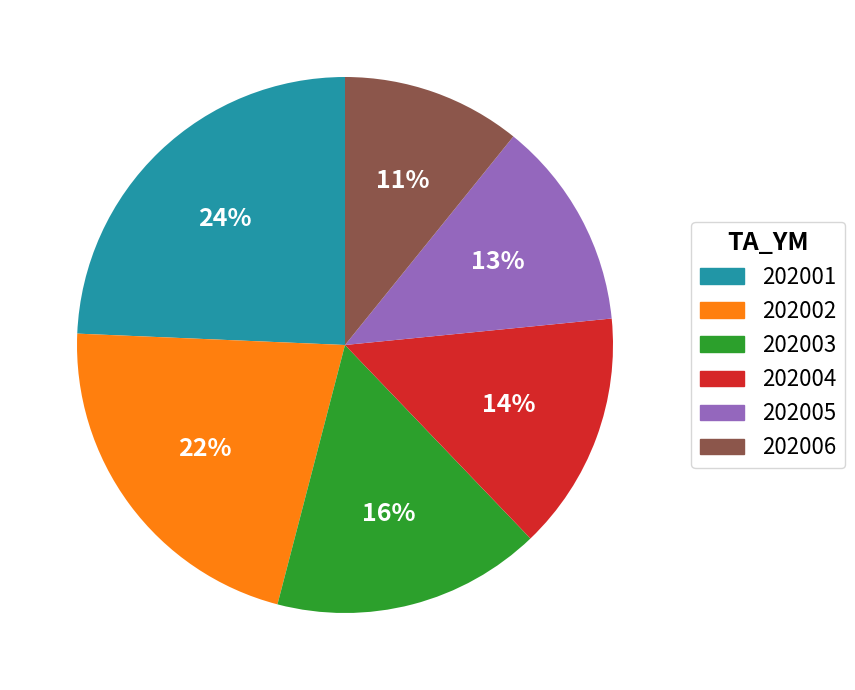

Which slice is the smallest?

202006